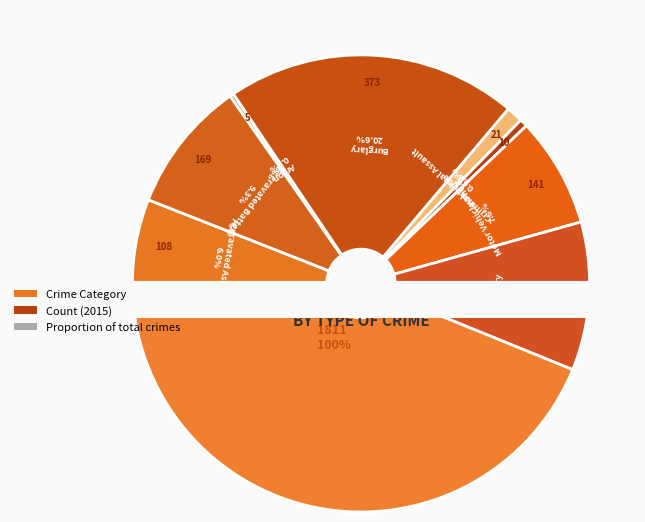

How many segments does this pie chart have?

9